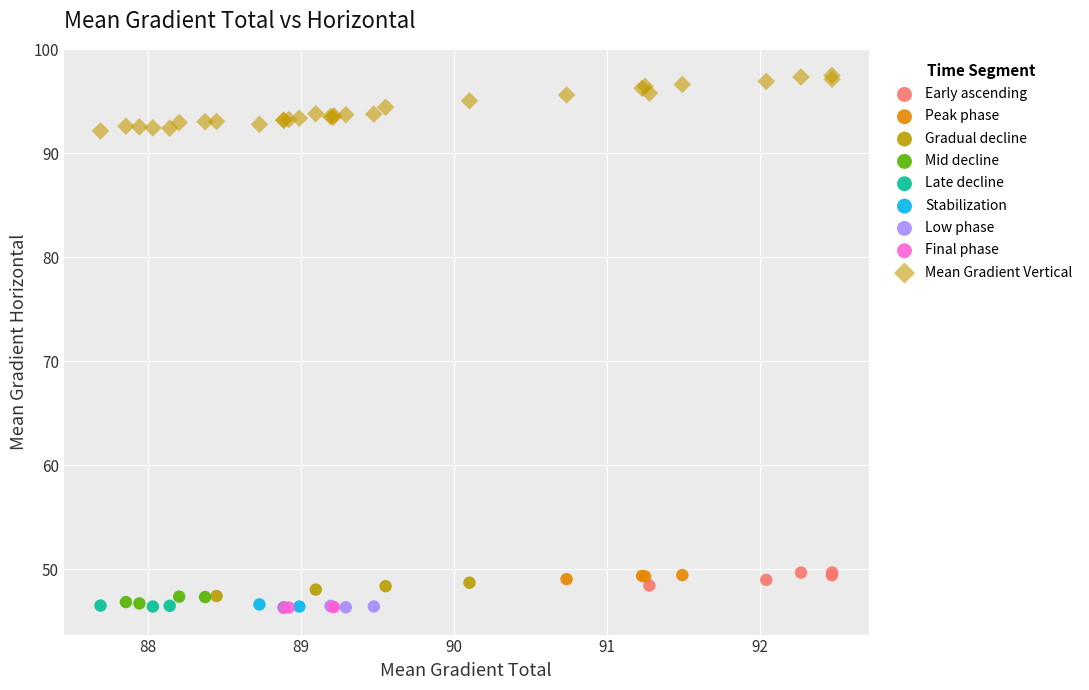

What are all the series names shown in the legend?

Early ascending, Peak phase, Gradual decline, Mid decline, Late decline, Stabilization, Low phase, Final phase, Mean Gradient Vertical